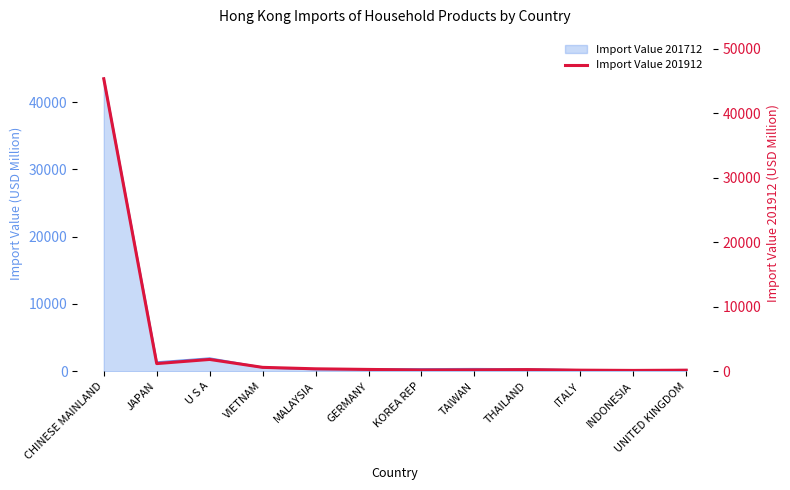

Is it true that the value at INDONESIA is 178.5?

False